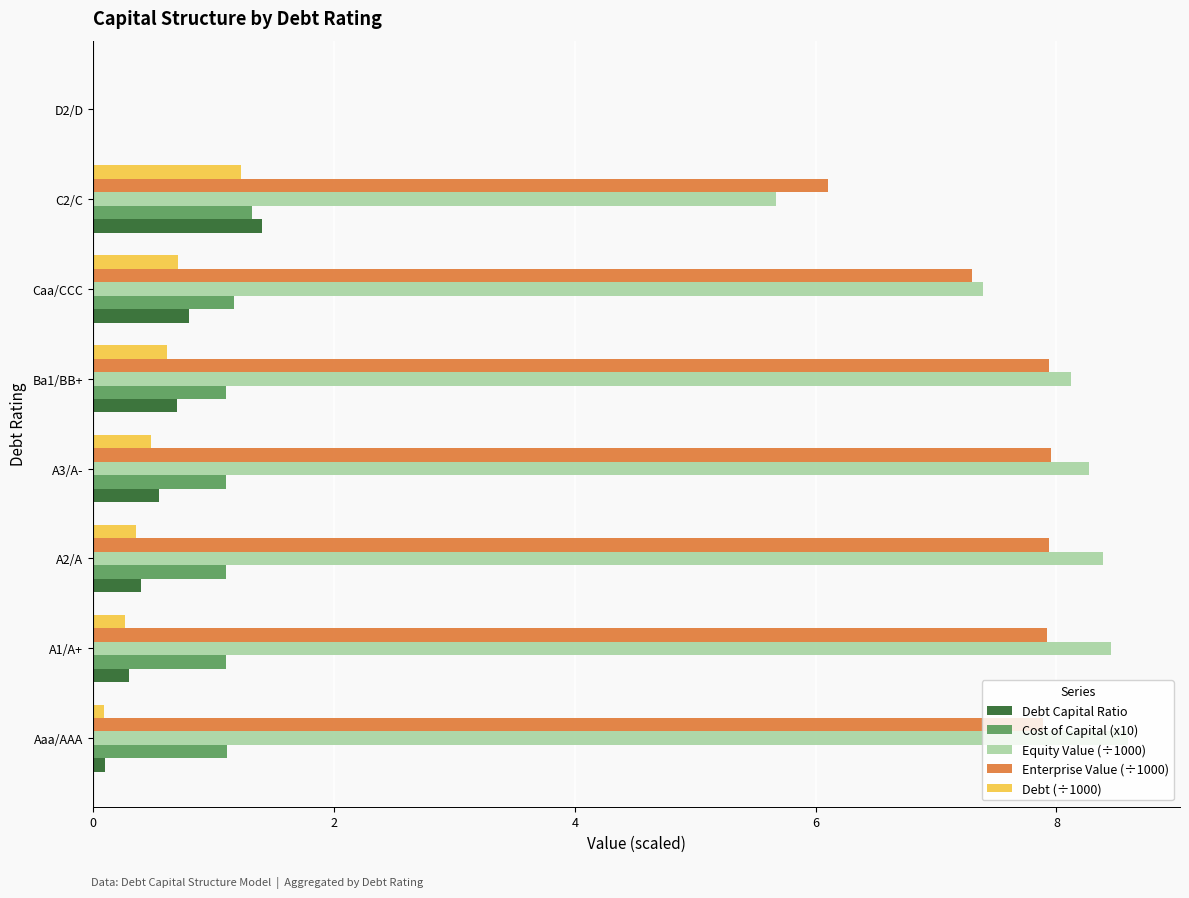

What is the sum of all Debt (÷1000) values?

3.7